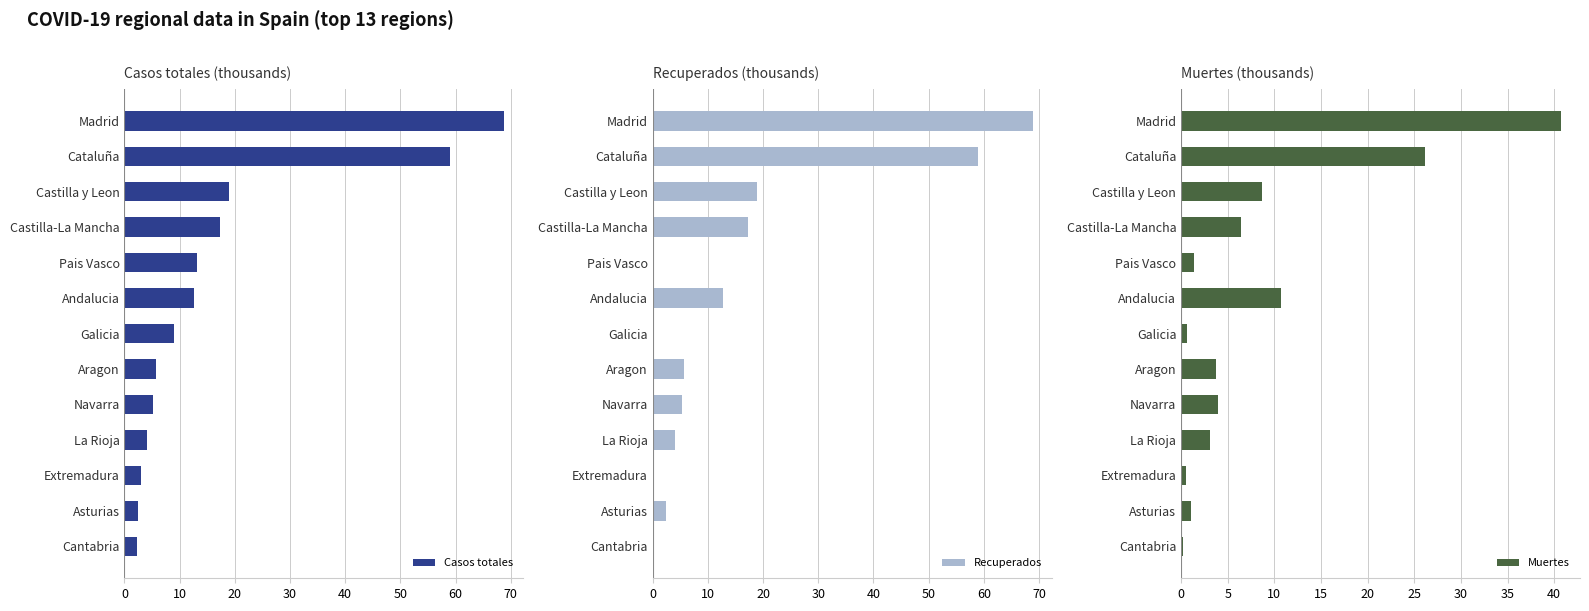

How many groups of bars are there?

13